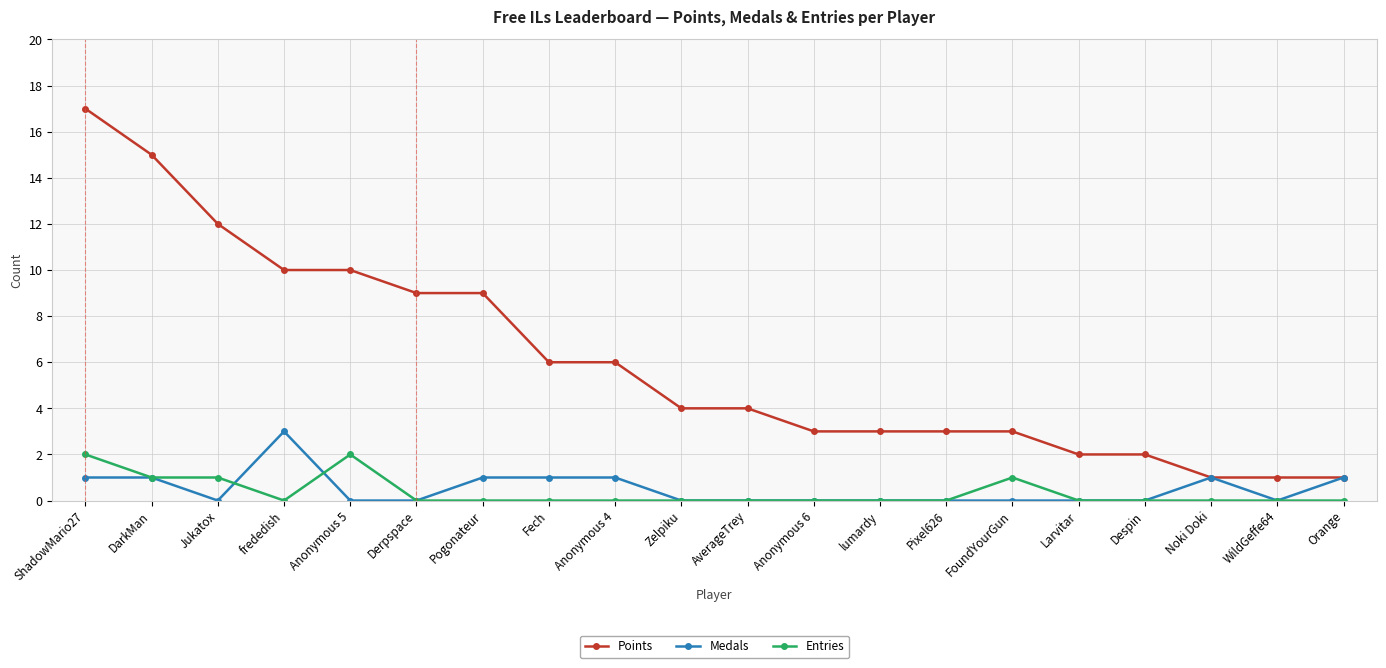

What is the difference between the maximum and minimum values in the Medals series?

3